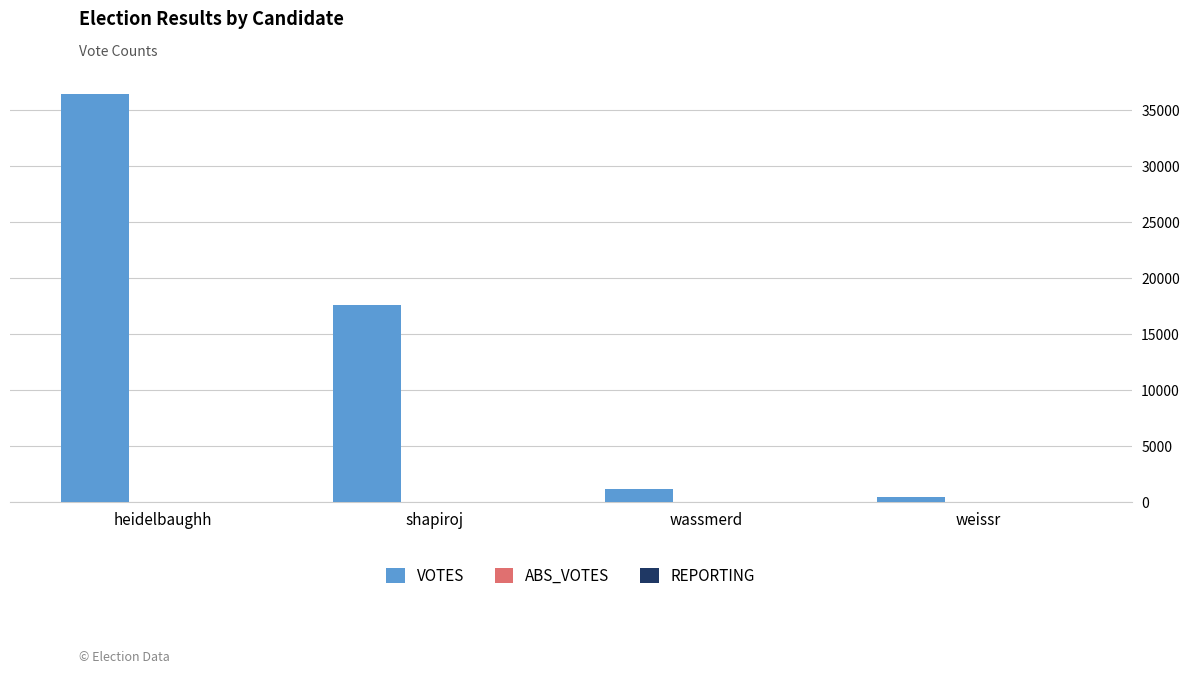

At which category is the sum across all series the highest?

heidelbaughh